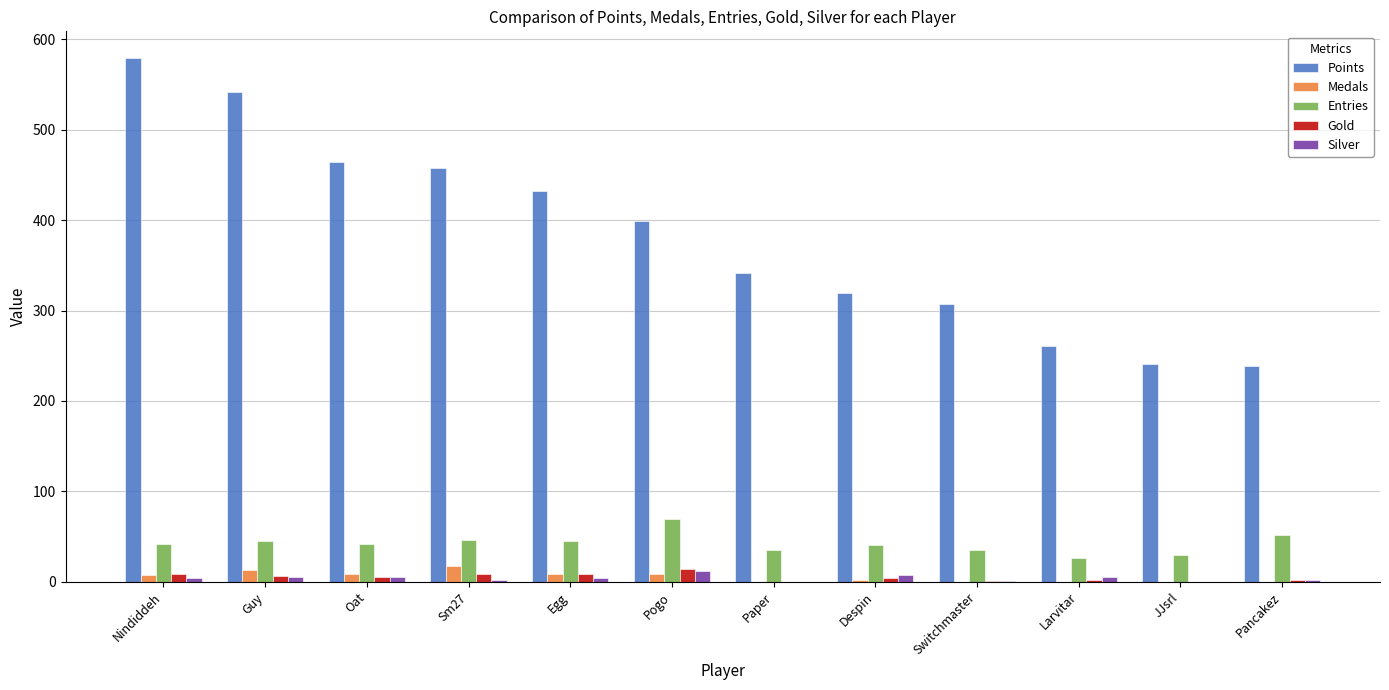

At which category does the chart reach its peak across all series?

Nindiddeh